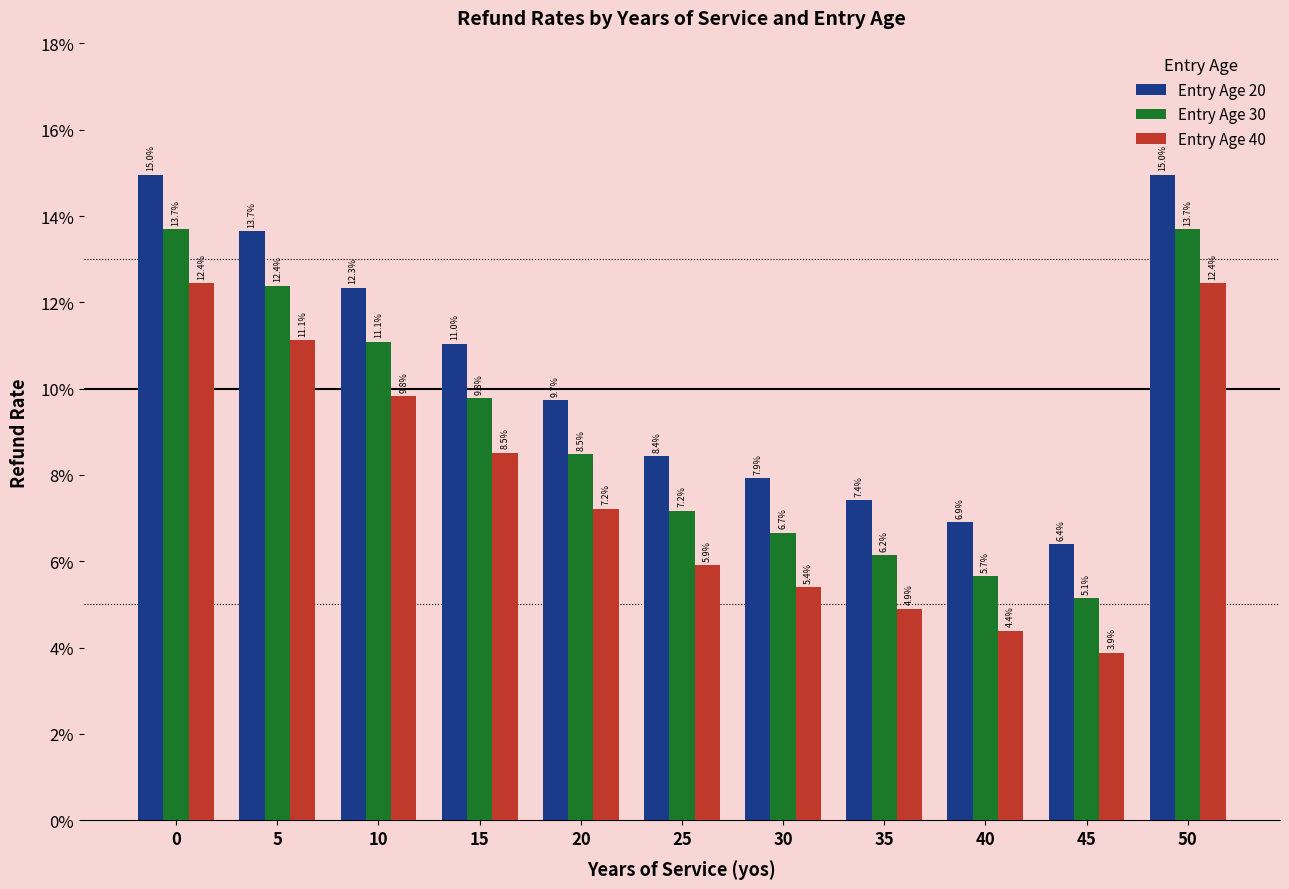

What are all the series names shown in the legend?

Entry Age 20, Entry Age 30, Entry Age 40